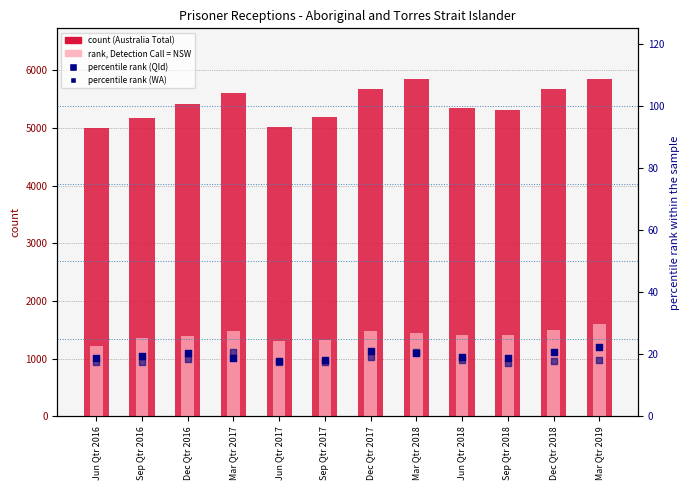

Which series has the largest total across all categories?

Australia Total